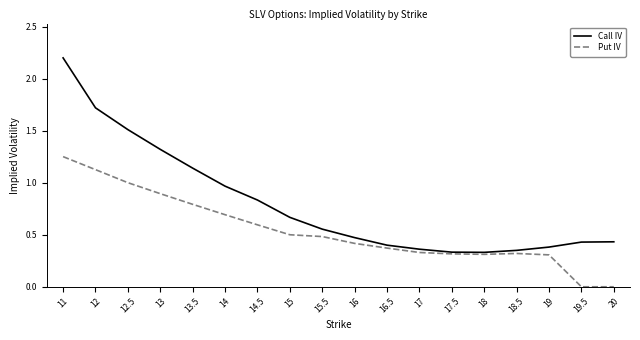

Rank the series by their maximum value, from lowest to highest.

Put IV, Call IV